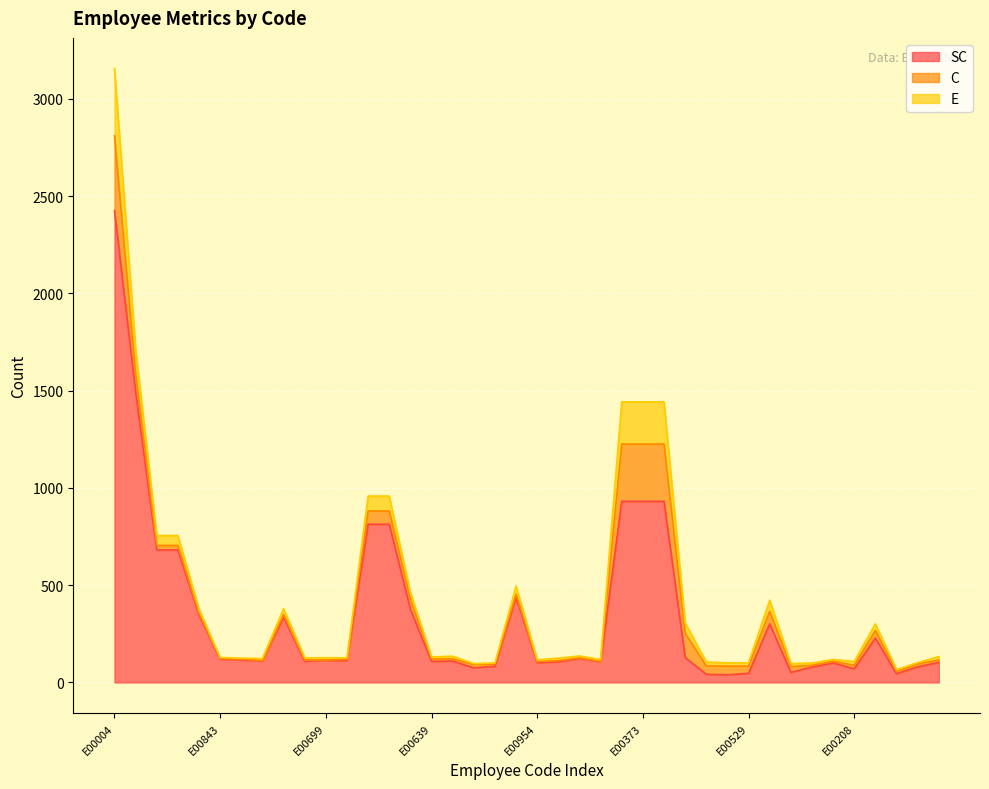

What is the sum of all E values?

1926